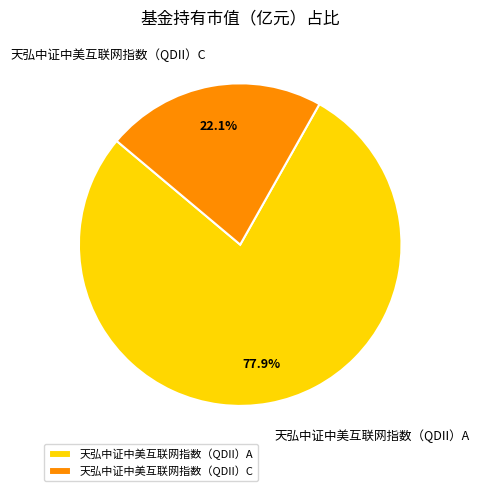

Which slice is the smallest?

天弘中证中美互联网指数（QDII）C